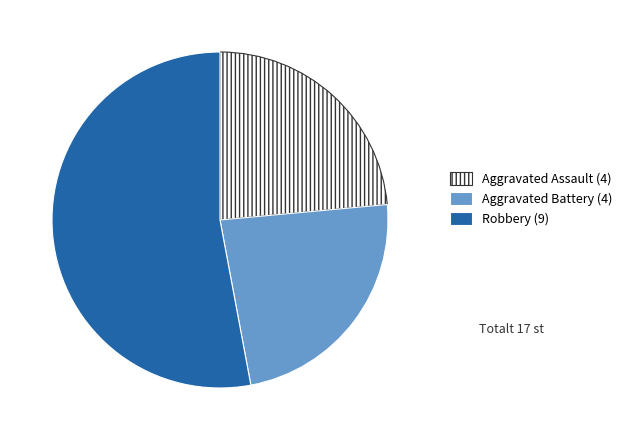

Is there a majority slice in this chart?

Yes